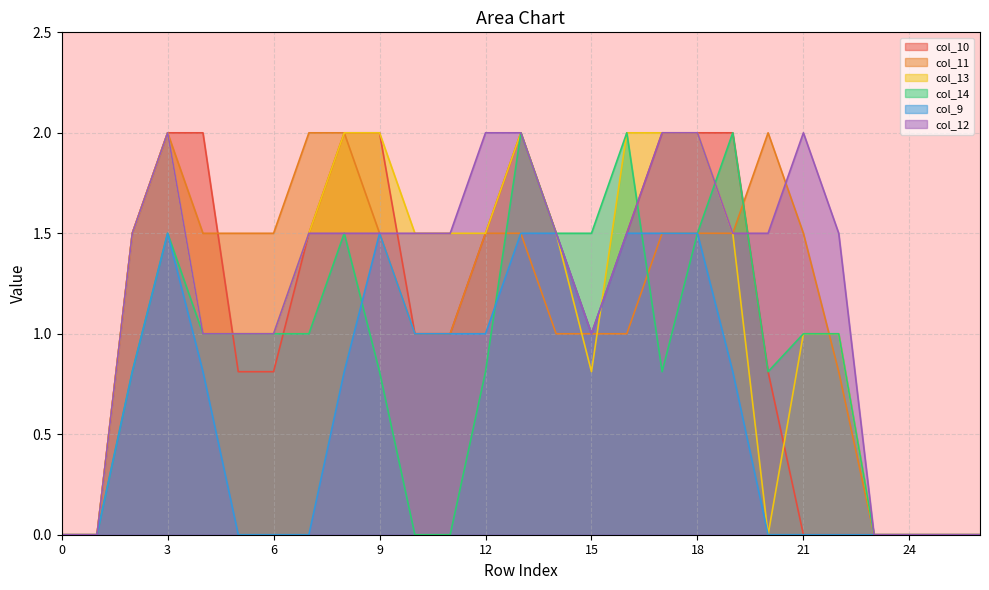

The col_13 series shows -0.8 at 20. True or false?

False